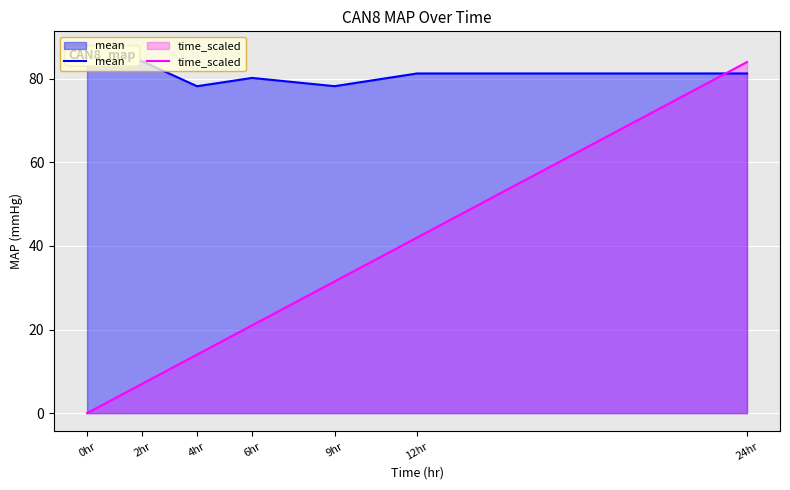

Is the value of mean at 0hr greater than the value of time_scaled at 12hr?

Yes